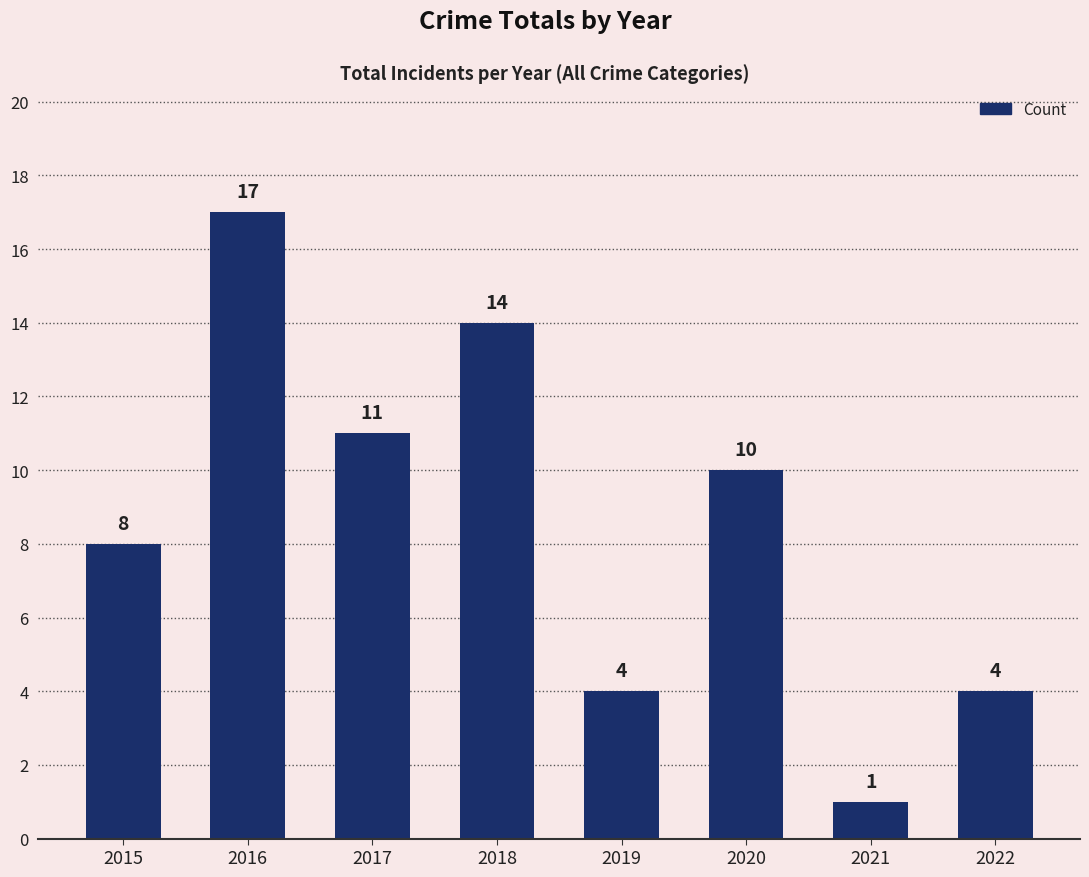

What is the sum of the values at 2022 and 2021?

5